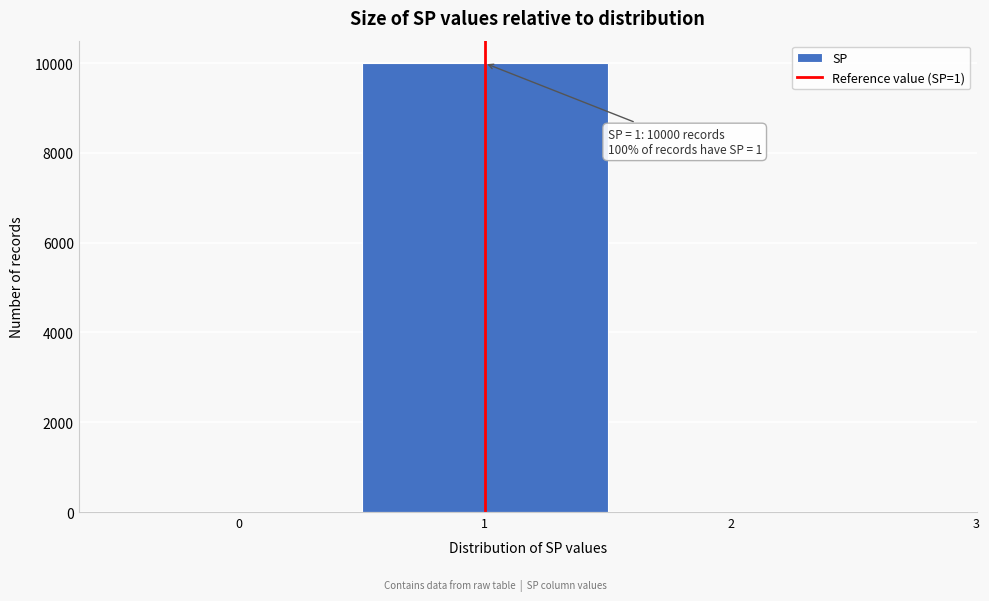

Over which range of the x-axis is the bar tallest?

0.5 to 1.5